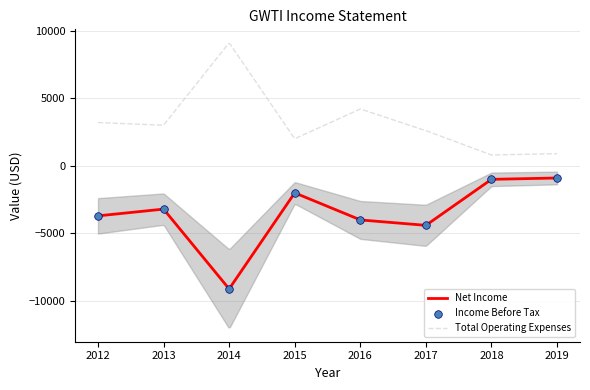

Which series contains the lowest Y value?

Net Income